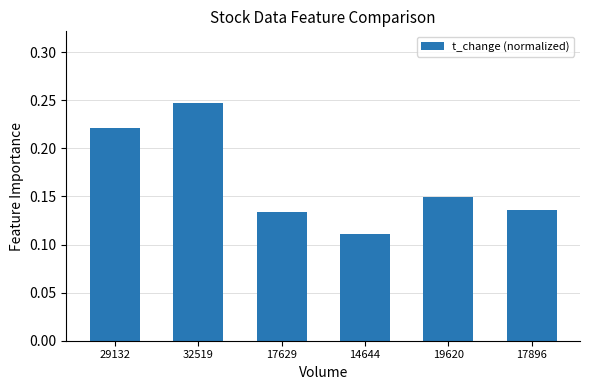

What is the sum of the values at 32519 and 17896?

0.4